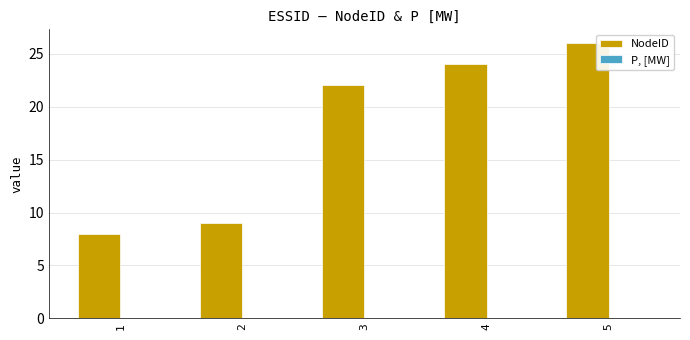

What is the minimum value shown in the chart?

8